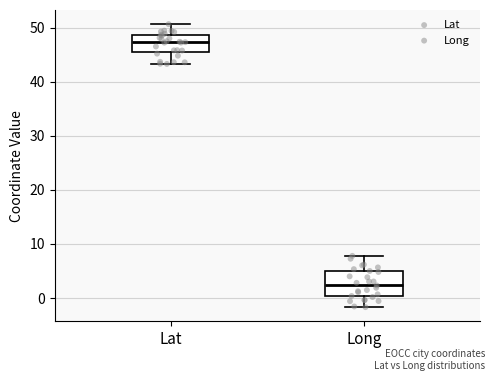

Which box is the tallest, from its lower edge to its upper edge?

Long